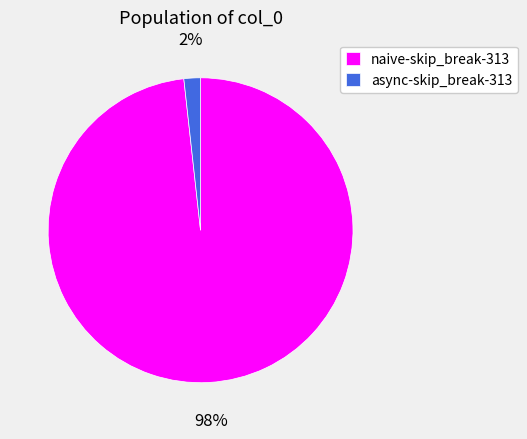

Between naive-skip_break-313 and async-skip_break-313, which is larger?

naive-skip_break-313